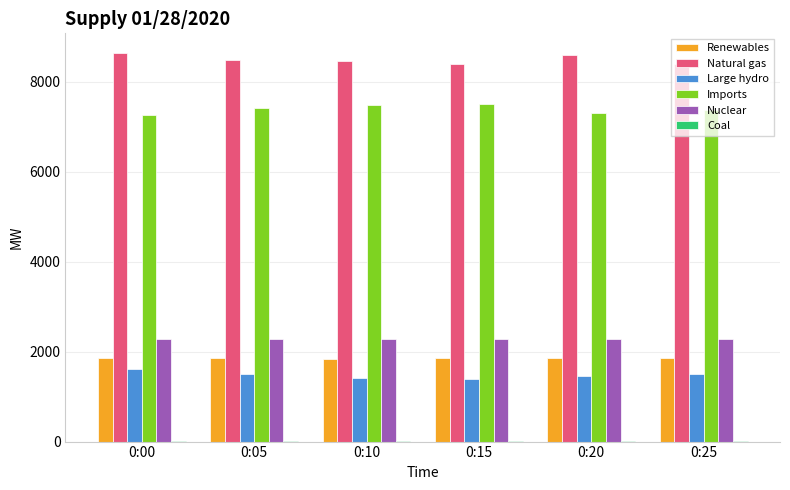

True or false: Nuclear has a value of 907 at 0:10.

False